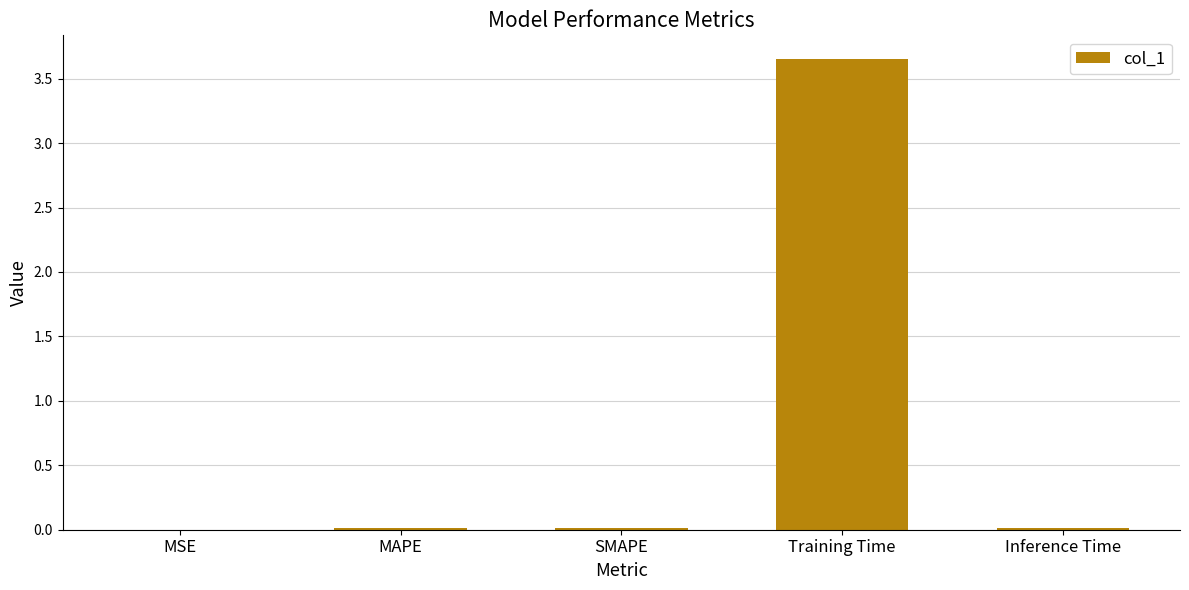

True or false: the data shows 0.0 at MSE.

True